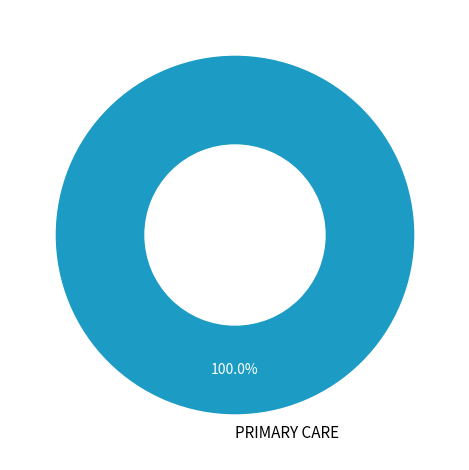

Rank the categories by value from lowest to highest.

PRIMARY CARE